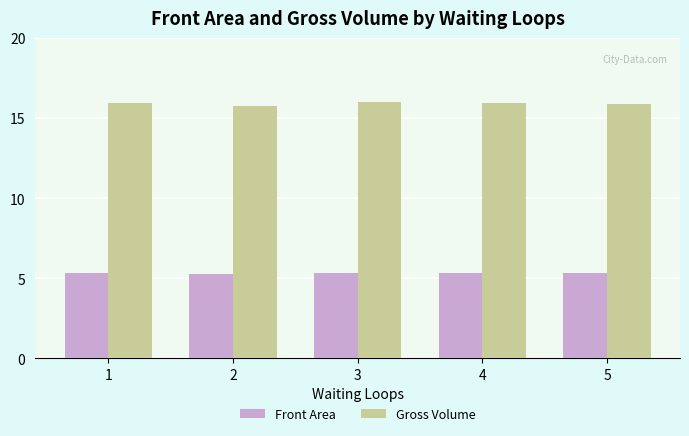

Is it true that Gross Volume equals 15.9 at 4?

True